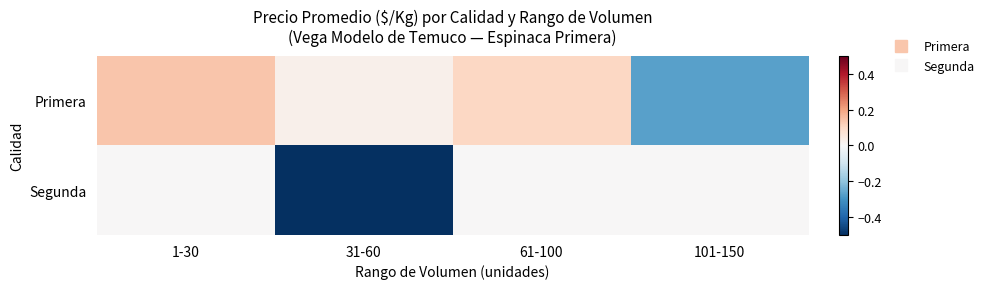

What is the smallest value displayed?

-0.5